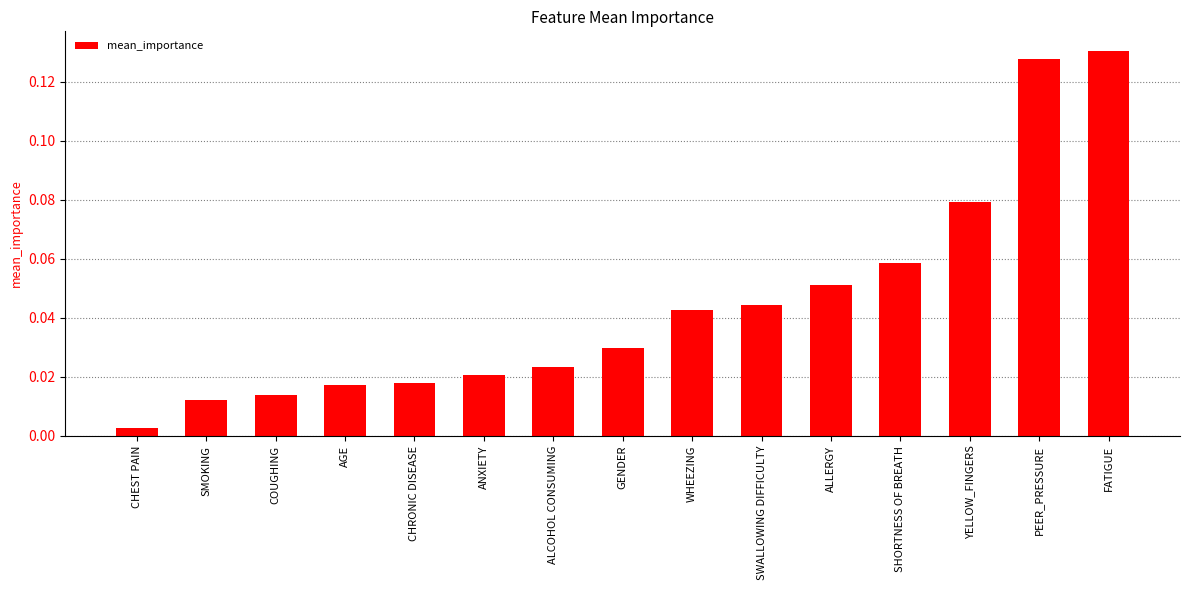

What is the sum of all values?

0.7